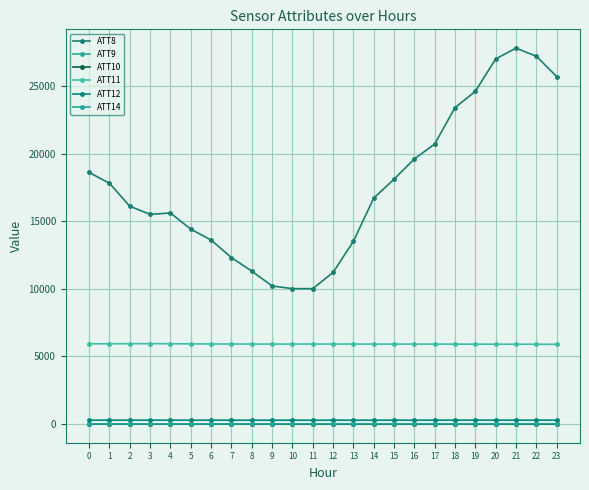

Which series has the largest total across all categories?

ATT8